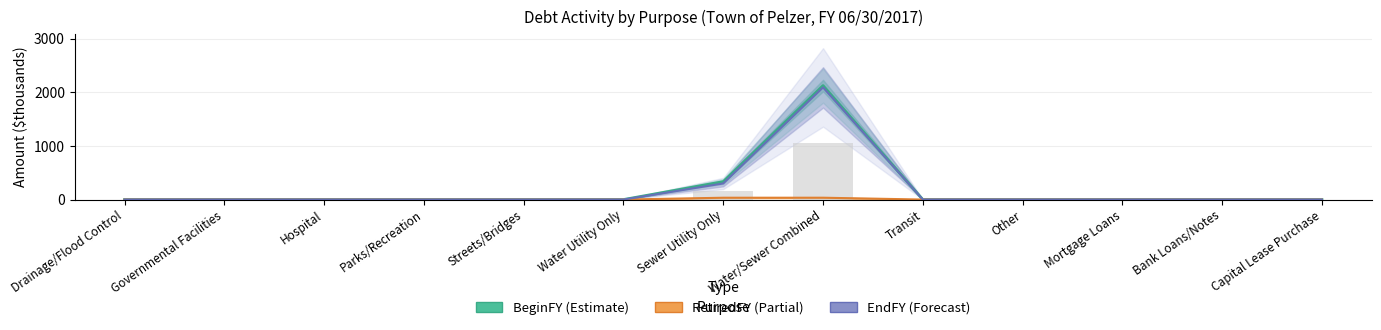

Reading left to right, transcribe all the data shown in this chart.

BeginFY: Drainage/Flood Control=0.0	Governmental Facilities=0.0	Hospital=0.0	Parks/Recreation=0.0	Streets/Bridges=0.0	Water Utility Only=0.0	Sewer Utility Only=334.6	Water/Sewer Combined=2128.5	Transit=0.0	Other=0.0	Mortgage Loans=0.0	Bank Loans/Notes=0.0	Capital Lease Purchase=0.0
RetiredFY: Drainage/Flood Control=0.0	Governmental Facilities=0.0	Hospital=0.0	Parks/Recreation=0.0	Streets/Bridges=0.0	Water Utility Only=0.0	Sewer Utility Only=34.0	Water/Sewer Combined=34.3	Transit=0.0	Other=0.0	Mortgage Loans=0.0	Bank Loans/Notes=0.0	Capital Lease Purchase=0.0
EndFY: Drainage/Flood Control=0.0	Governmental Facilities=0.0	Hospital=0.0	Parks/Recreation=0.0	Streets/Bridges=0.0	Water Utility Only=0.0	Sewer Utility Only=300.6	Water/Sewer Combined=2094.2	Transit=0.0	Other=0.0	Mortgage Loans=0.0	Bank Loans/Notes=0.0	Capital Lease Purchase=0.0